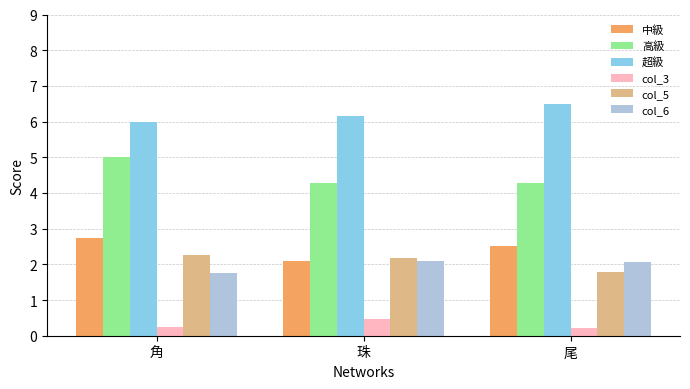

How many 高級 values are between 4 and 5?

3